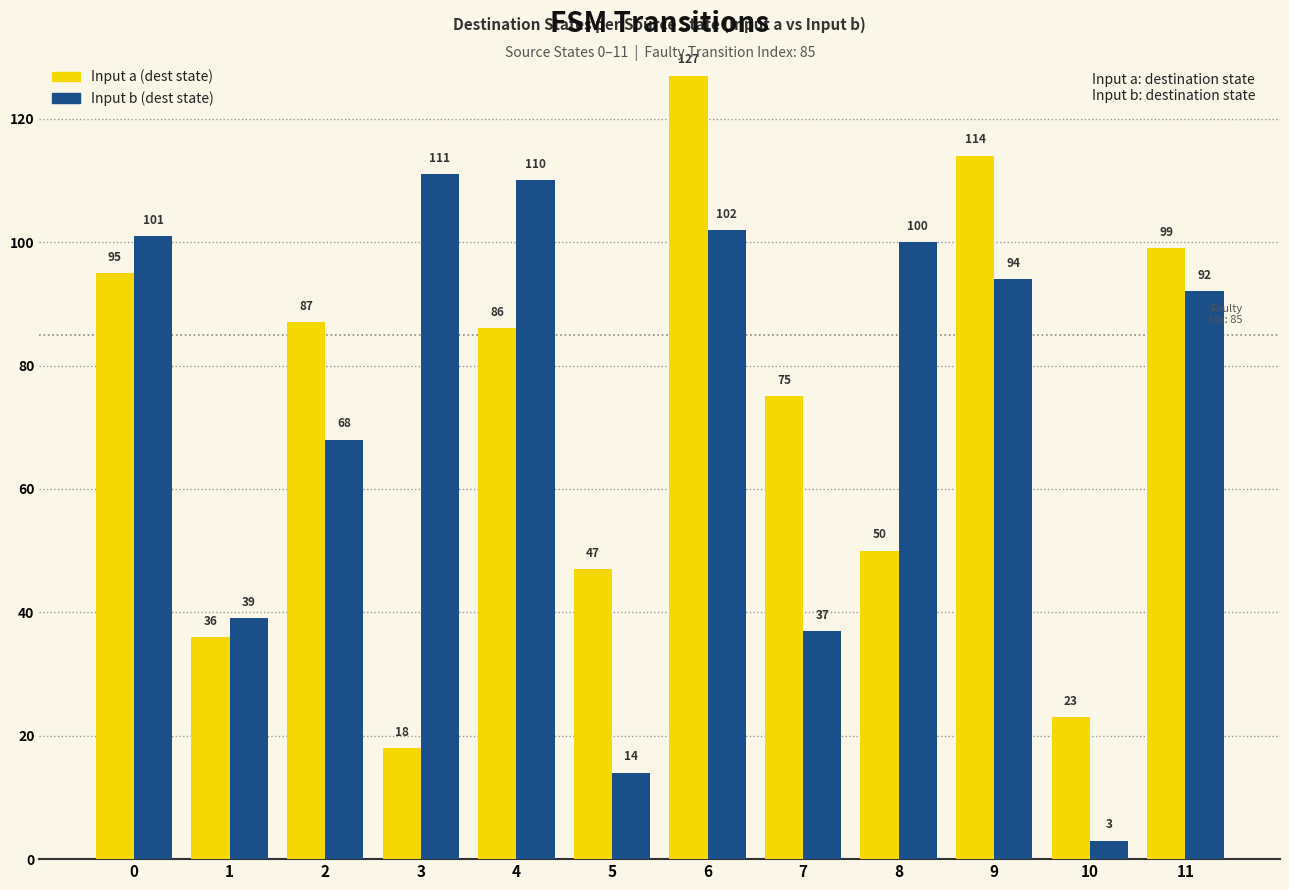

What is the value of the Input b (dest state) bar at the 8th from the left?

37